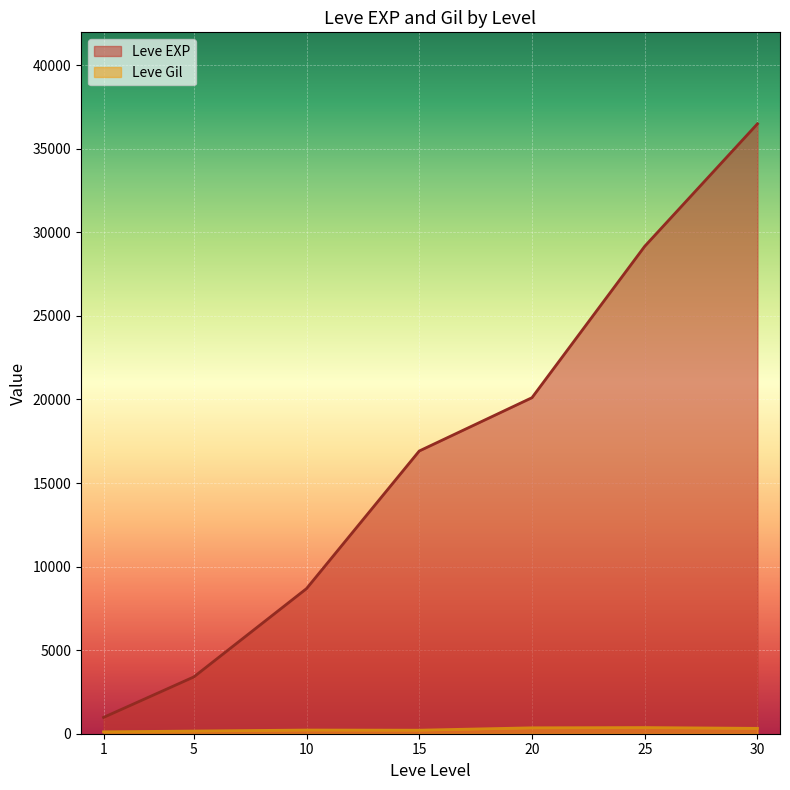

Rank the series by their average value, from lowest to highest.

Leve Gil, Leve EXP